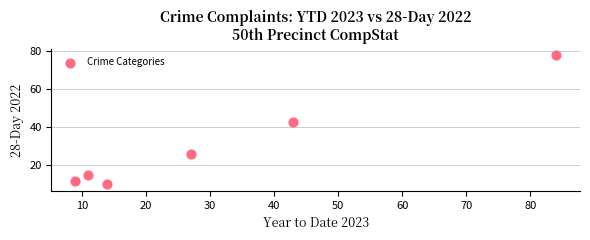

What is the average X value?

31